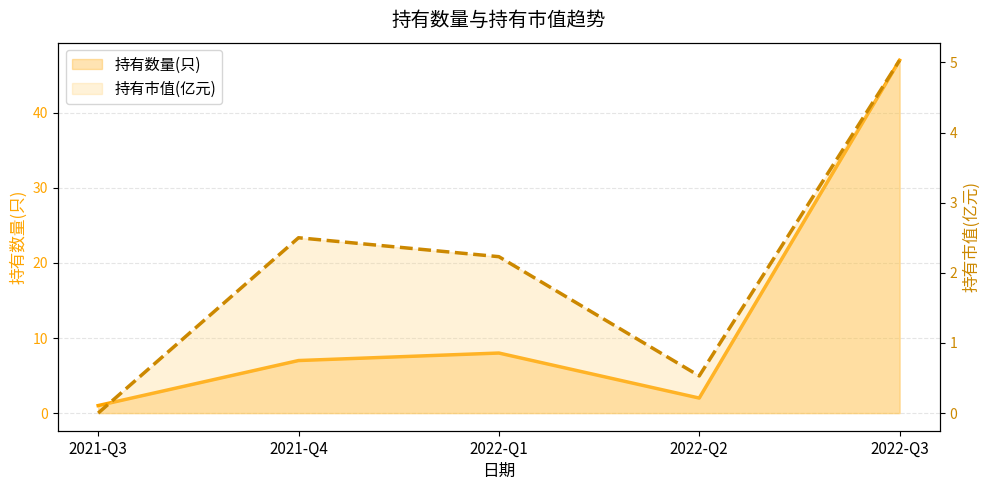

True or false: 持有数量(只) and 持有市值(亿元) cross at least once.

False